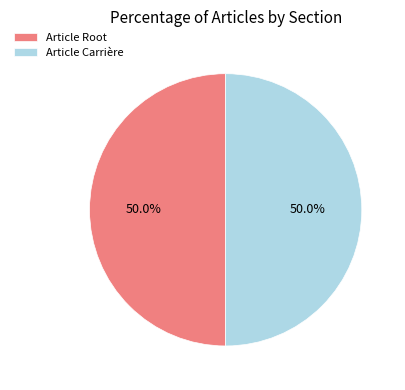

How many segments does this pie chart have?

2